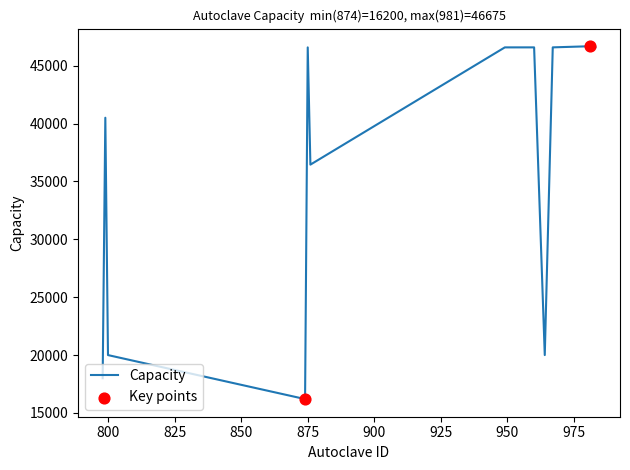

What is the maximum value shown in the chart?

46675